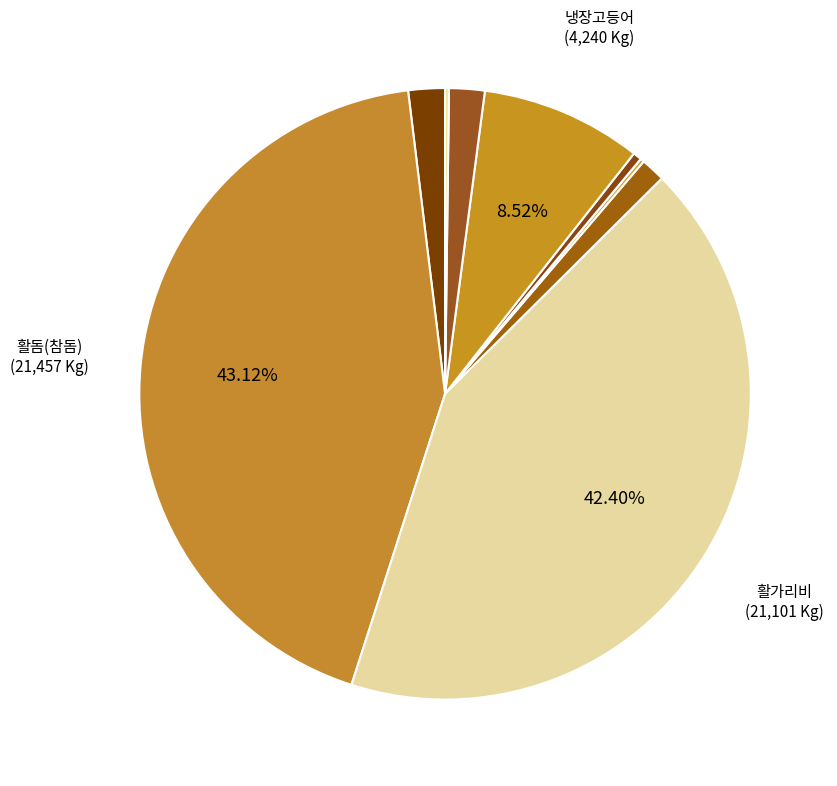

Which category has the biggest portion of the pie?

활돔(참돔) #1